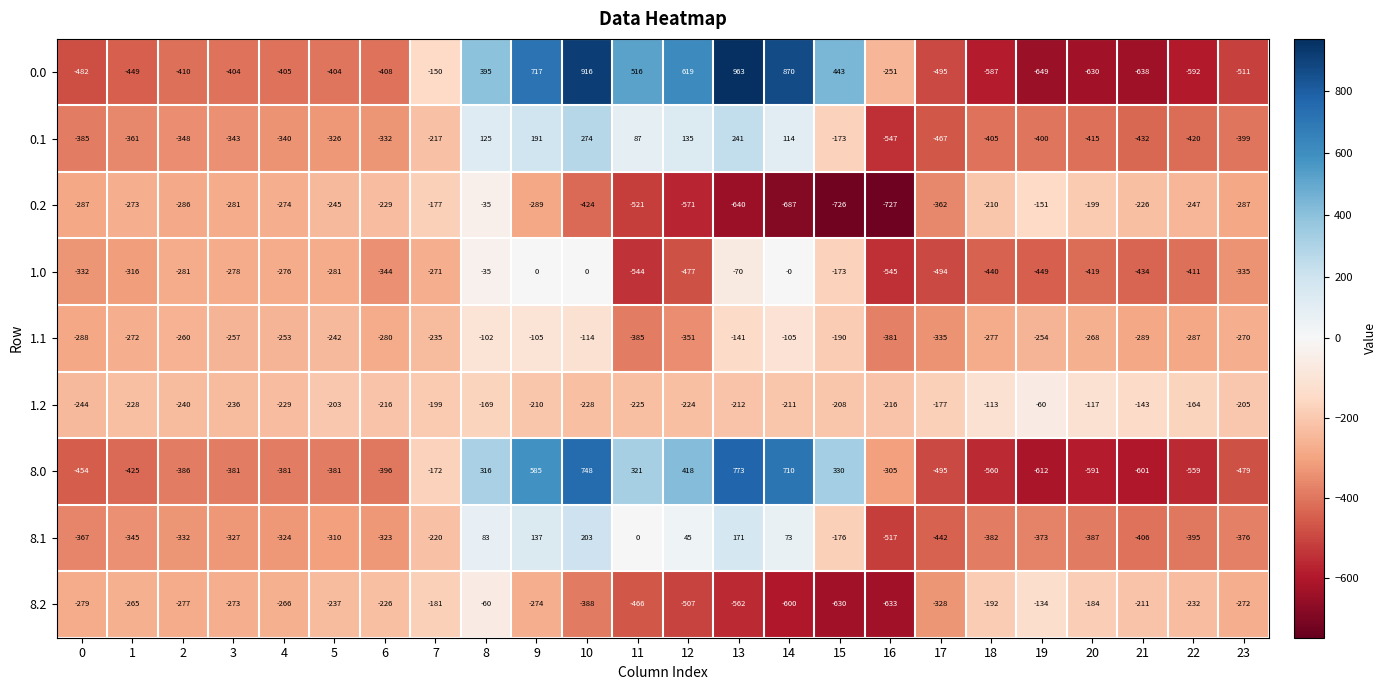

What is the total value across all series at 23?

-3134